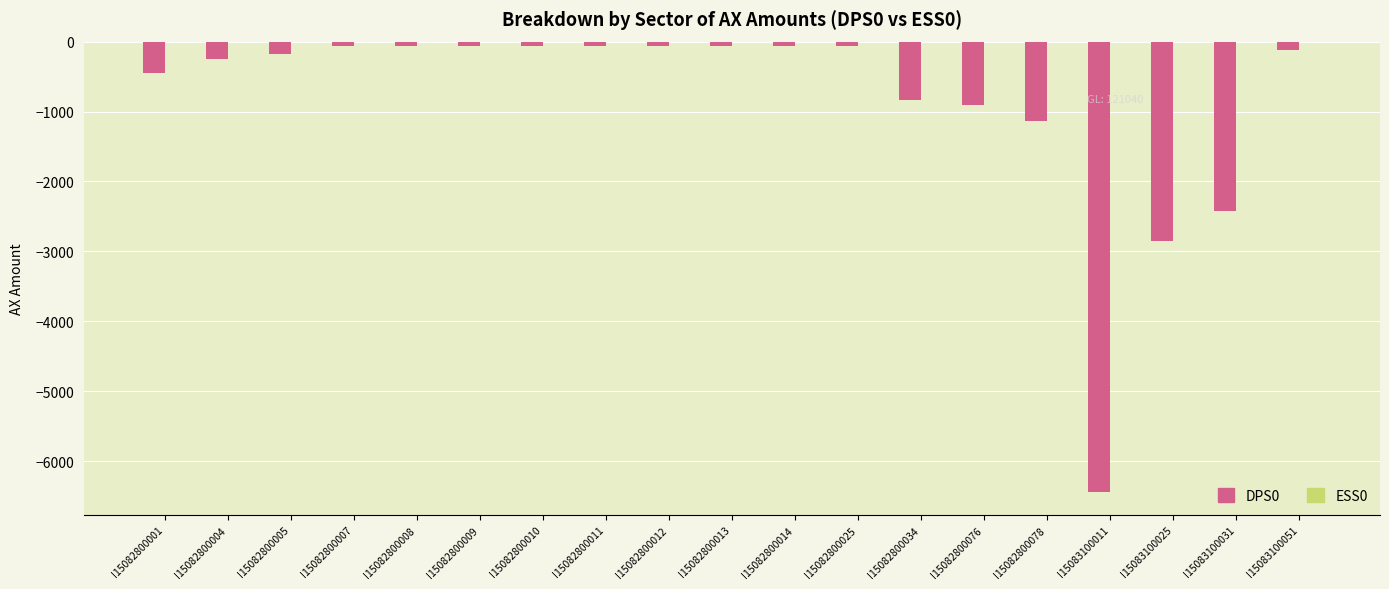

What is the value of the 17th bar from the left?

-2850